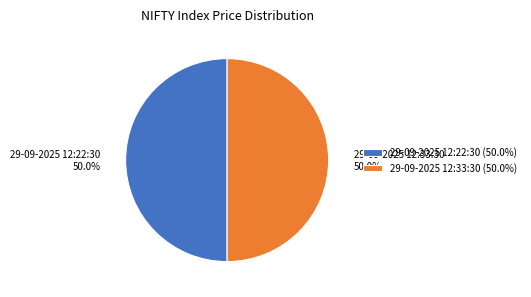

What is the total percentage of 29-09-2025 12:22:30 and 29-09-2025 12:33:30?

100.0%